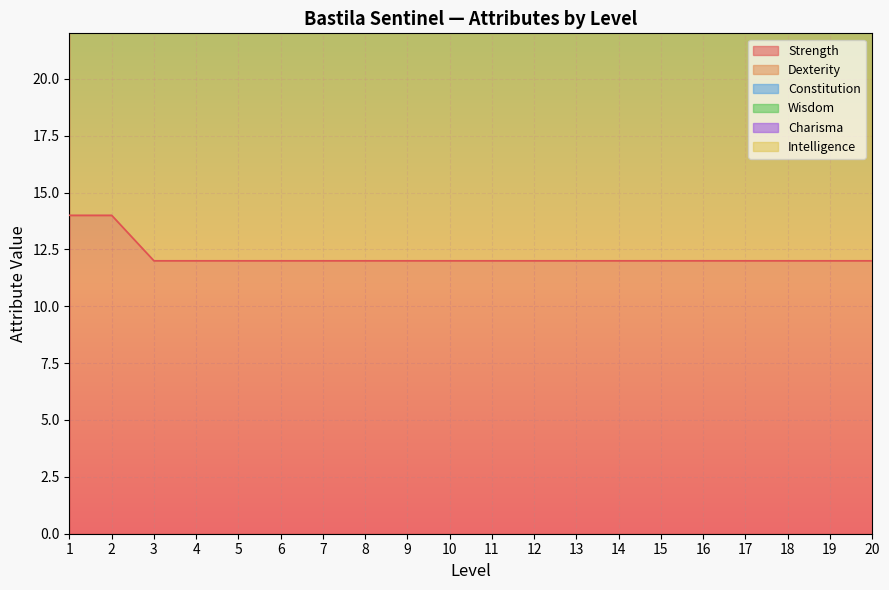

True or false: Constitution and Intelligence cross at least once.

False